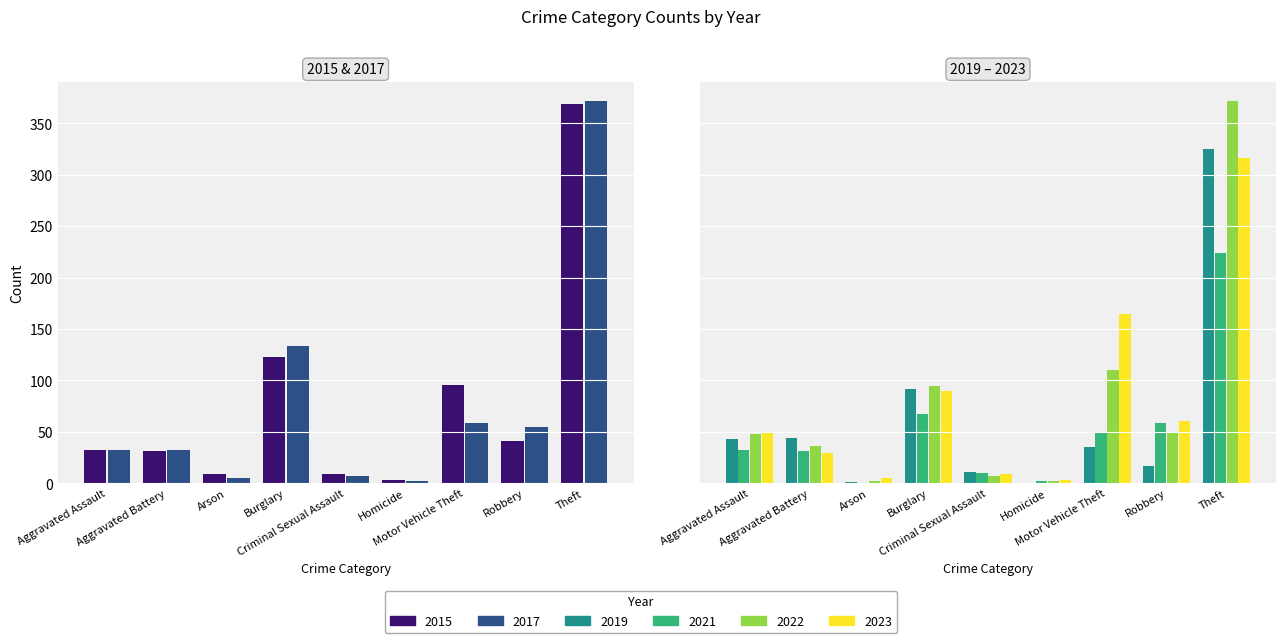

Rank the series by their maximum value, from highest to lowest.

2017, 2022, 2015, 2019, 2023, 2021